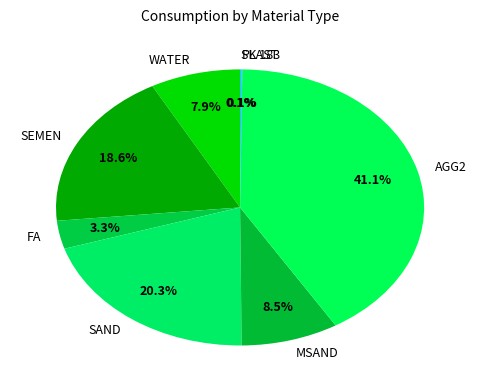

Does any single category account for the majority?

No